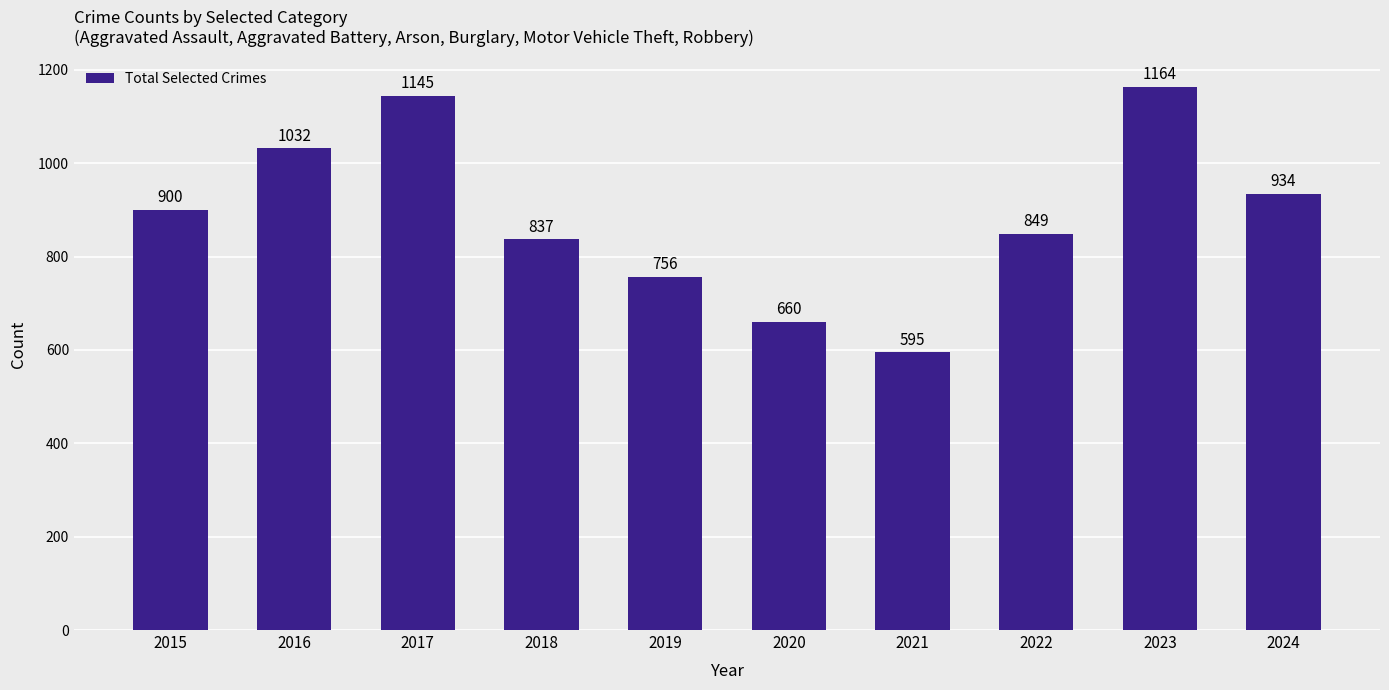

What is the difference between the values at 2022 and 2016?

183